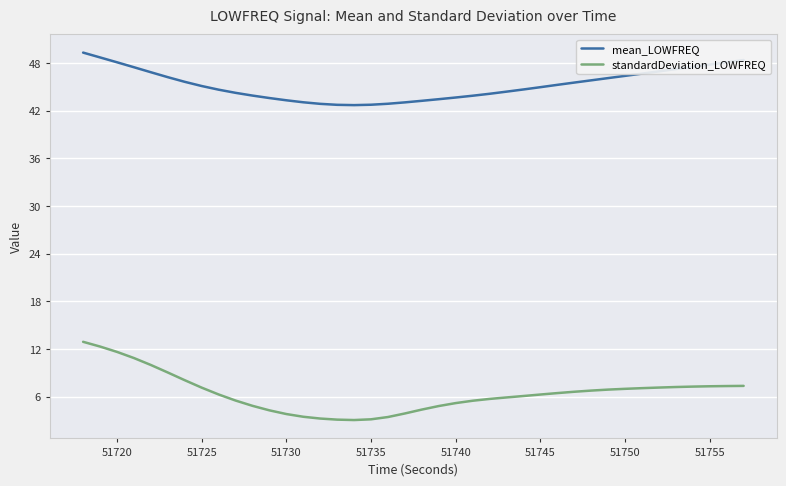

List the series in order of their peak value, highest first.

mean_LOWFREQ, standardDeviation_LOWFREQ